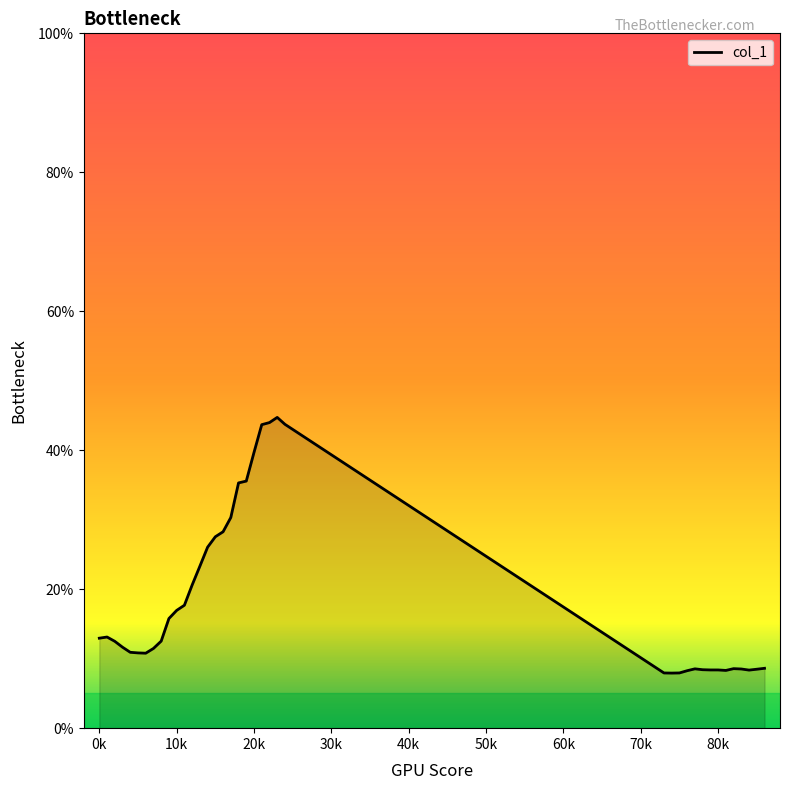

What is the greatest value displayed?

44.7